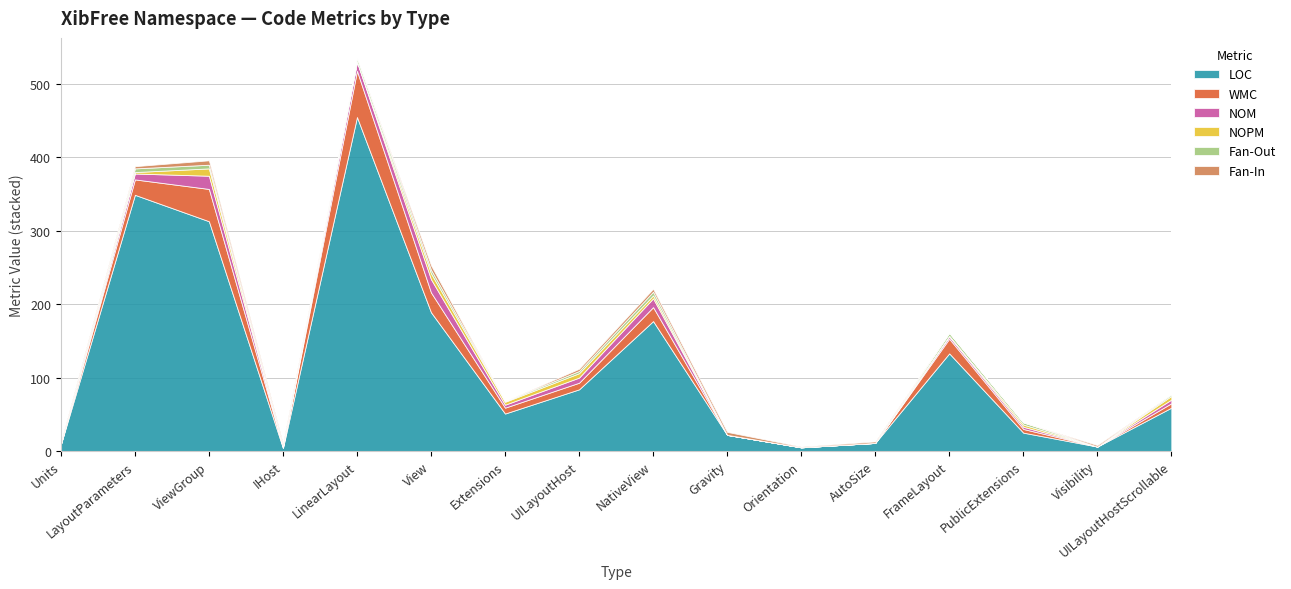

True or false: Fan-In has more than 1 points higher than both neighbors.

True